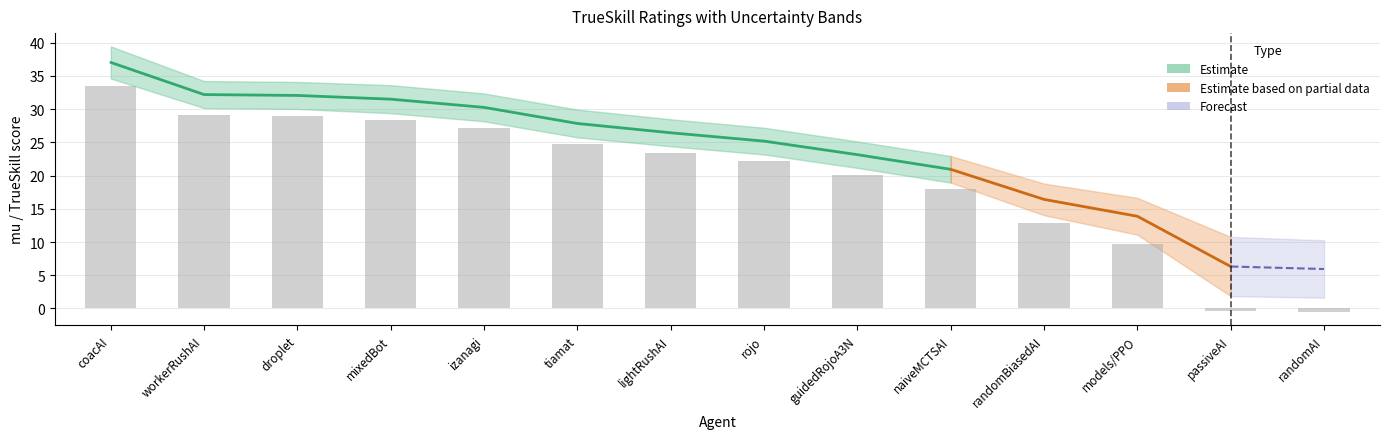

What is the difference between the maximum and minimum values in the sigma series?

1.2